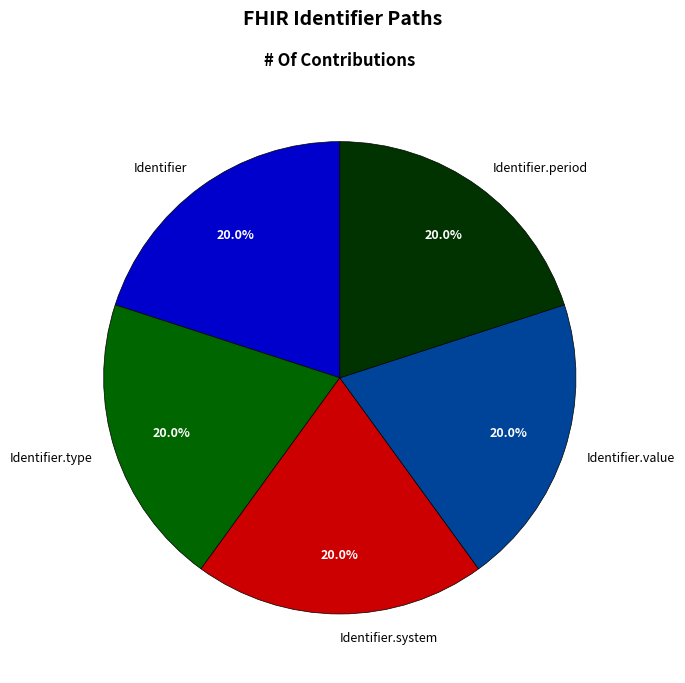

What is the ratio of the value at Identifier.value to the value at Identifier.period?

1.0